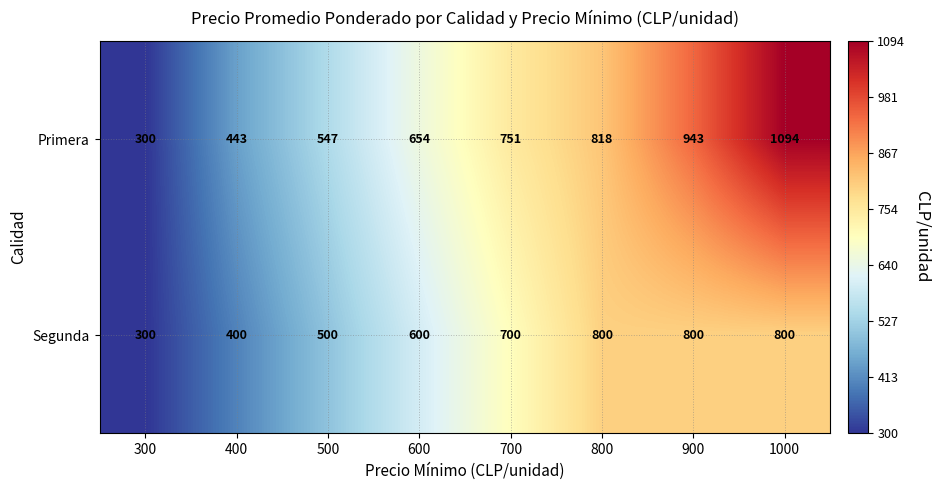

Between 900 and 1000, which series saw the biggest shift?

Primera